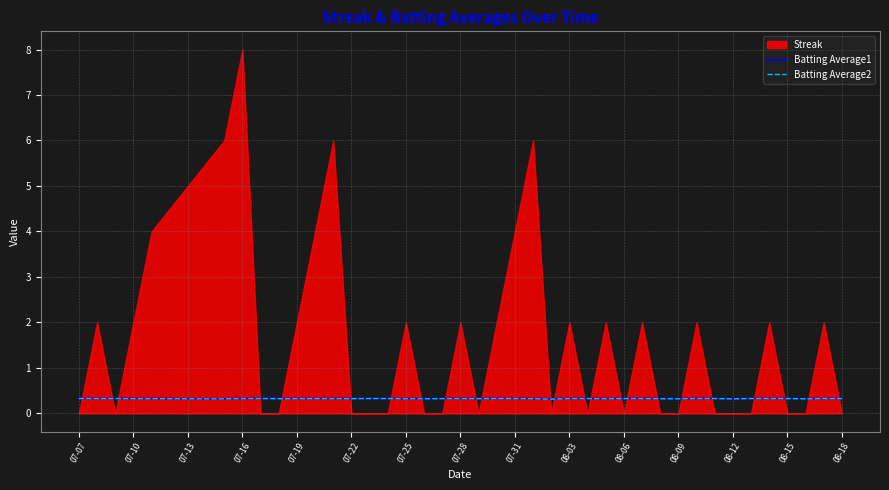

What is the maximum value for Batting Average1?

0.3